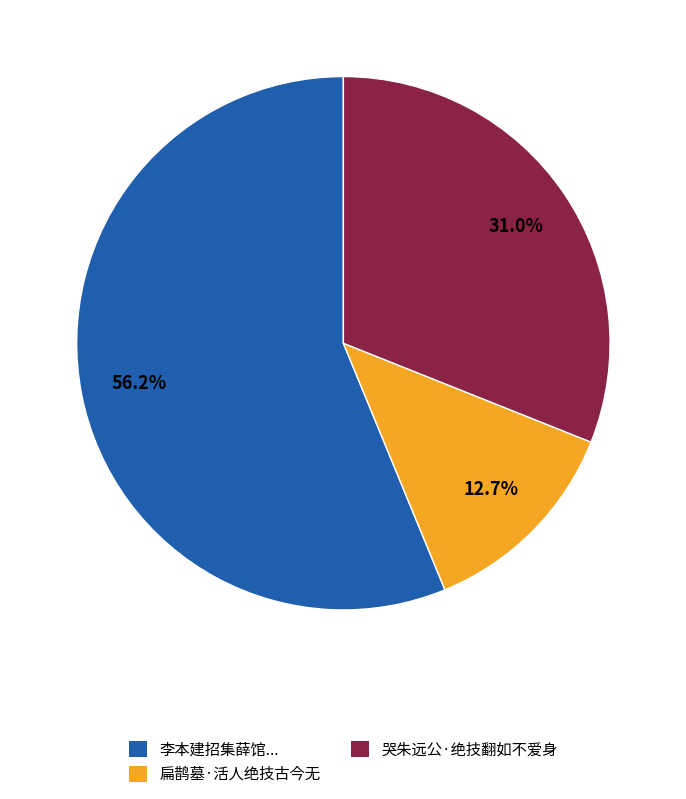

What percentage do 扁鹊墓·活人绝技古今无 and 李本建招集薛馆... together represent?

69.0%